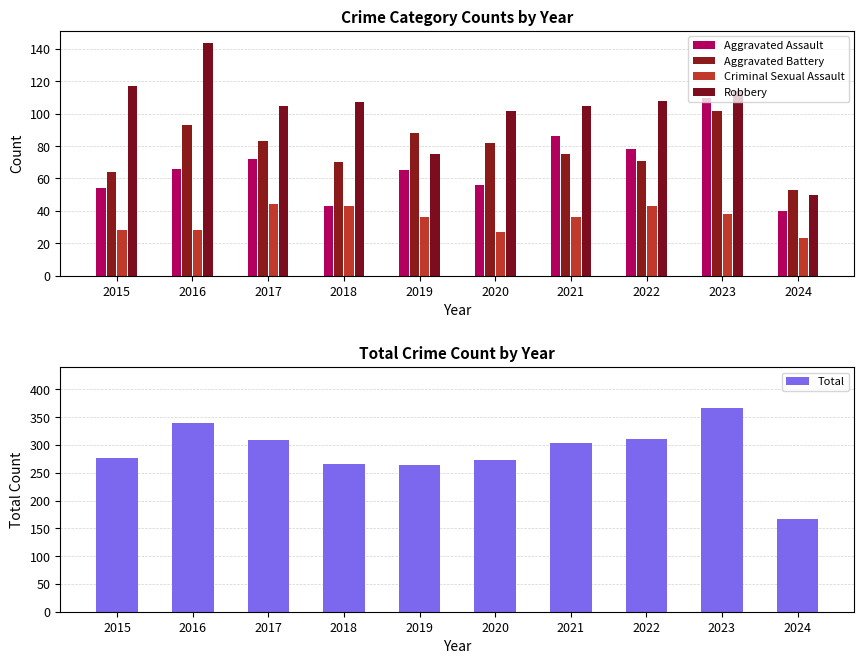

What is the difference between the second highest and second lowest values in the Criminal Sexual Assault series?

16